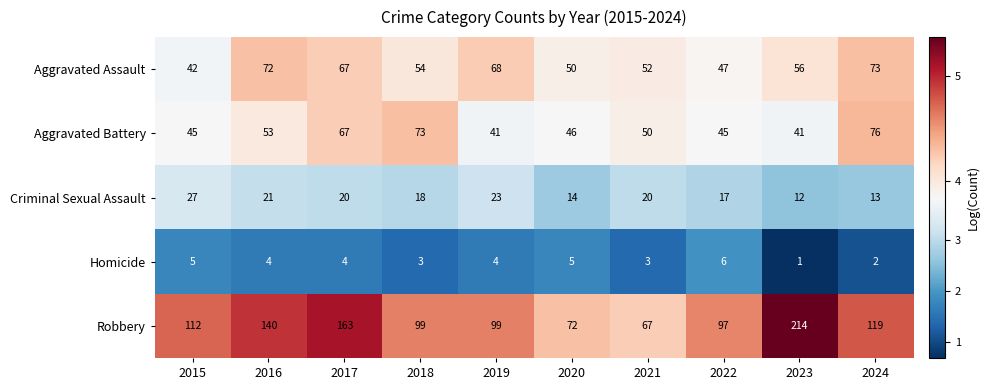

The value of Aggravated Assault at 2020 is 70. True or false?

False